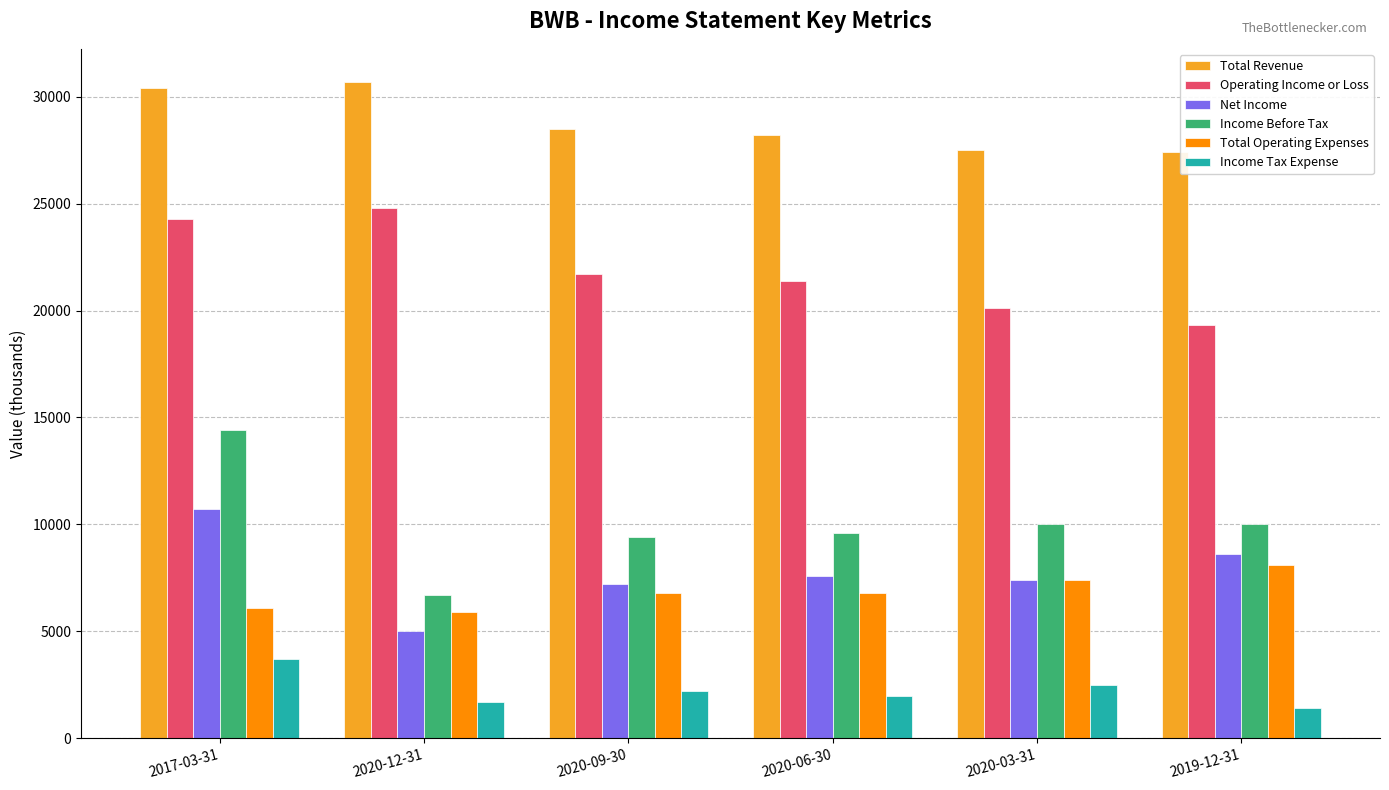

What is the label of the 6th bar from the right?

2017-03-31